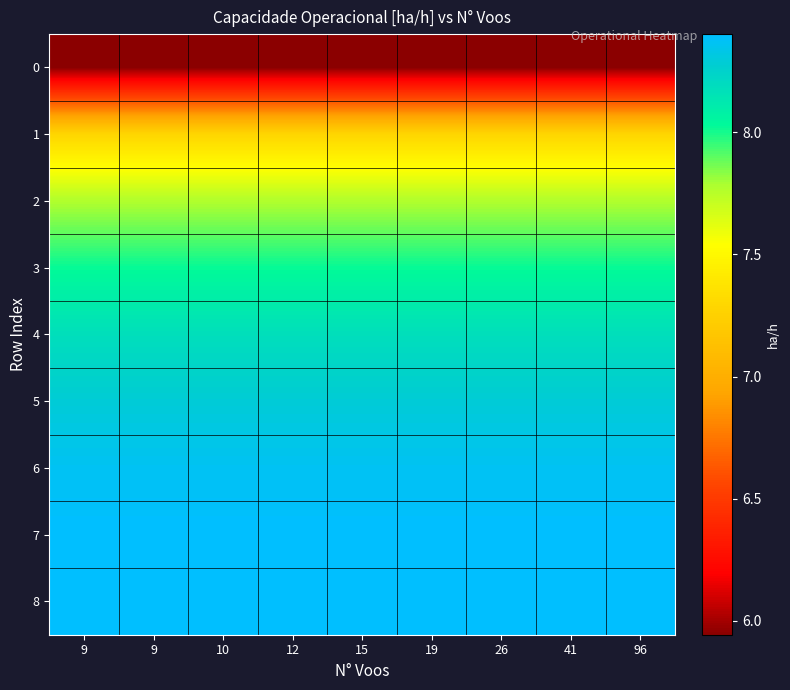

Reading left to right, transcribe all the data shown in this chart.

0: 9=5.9	9=5.9	10=5.9	12=5.9	15=5.9	19=5.9	26=5.9	41=5.9	96=5.9
1: 9=7.3	9=7.3	10=7.3	12=7.3	15=7.3	19=7.3	26=7.3	41=7.3	96=7.3
2: 9=7.8	9=7.8	10=7.8	12=7.8	15=7.8	19=7.8	26=7.8	41=7.8	96=7.8
3: 9=8.0	9=8.0	10=8.0	12=8.0	15=8.0	19=8.0	26=8.0	41=8.0	96=8.0
4: 9=8.2	9=8.2	10=8.2	12=8.2	15=8.2	19=8.2	26=8.2	41=8.2	96=8.2
5: 9=8.3	9=8.3	10=8.3	12=8.3	15=8.3	19=8.3	26=8.3	41=8.3	96=8.3
6: 9=8.4	9=8.4	10=8.4	12=8.4	15=8.4	19=8.4	26=8.4	41=8.4	96=8.4
7: 9=8.4	9=8.4	10=8.4	12=8.4	15=8.4	19=8.4	26=8.4	41=8.4	96=8.4
8: 9=8.4	9=8.4	10=8.4	12=8.4	15=8.4	19=8.4	26=8.4	41=8.4	96=8.4